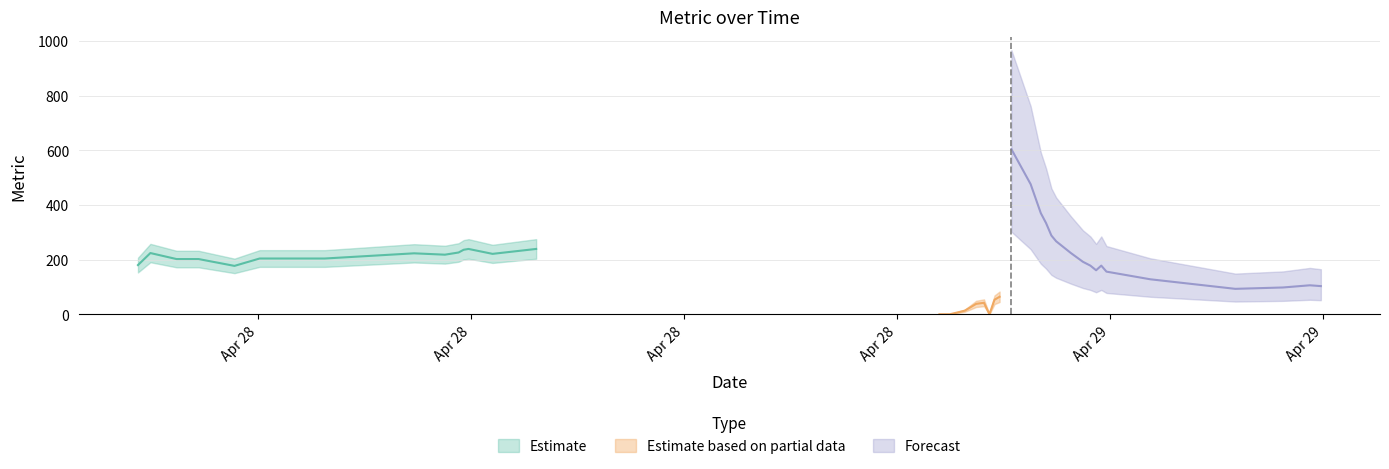

True or false: the data shows 102 at 2025-04-28 21:55:36.

False